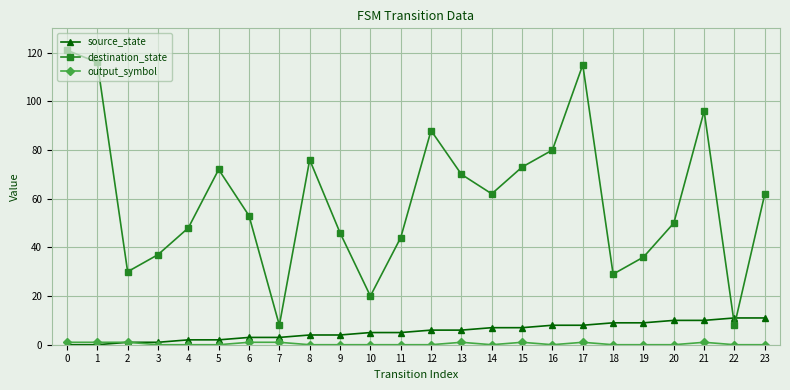

The destination_state series shows 69 at 11. True or false?

False